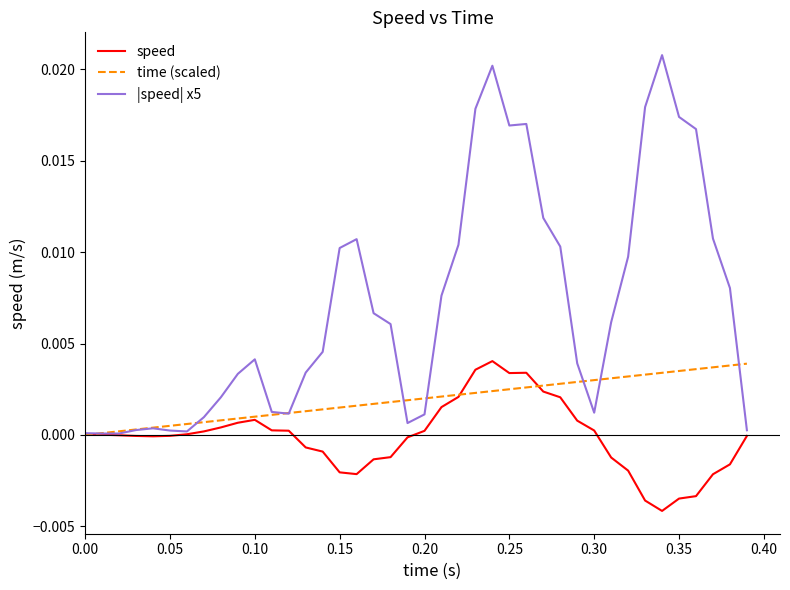

Does the chart display data point markers on the line(s)?

No